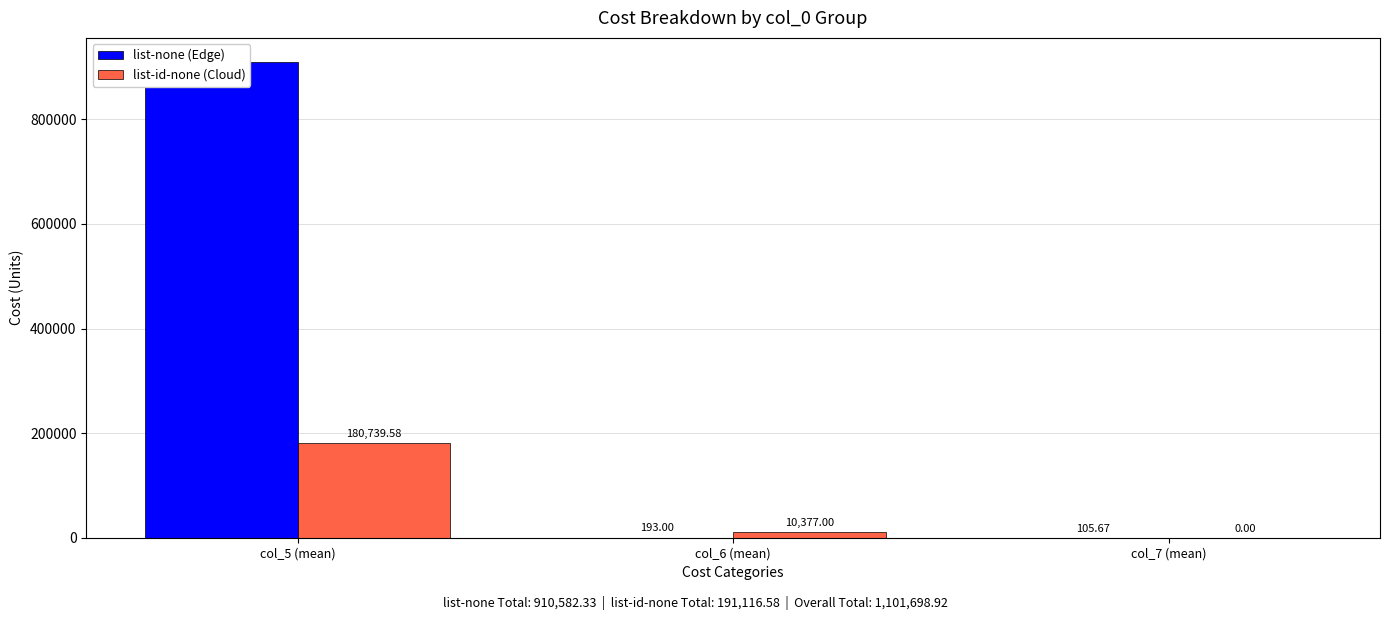

What is the label of the 2nd bar from the left?

col_6 (mean)